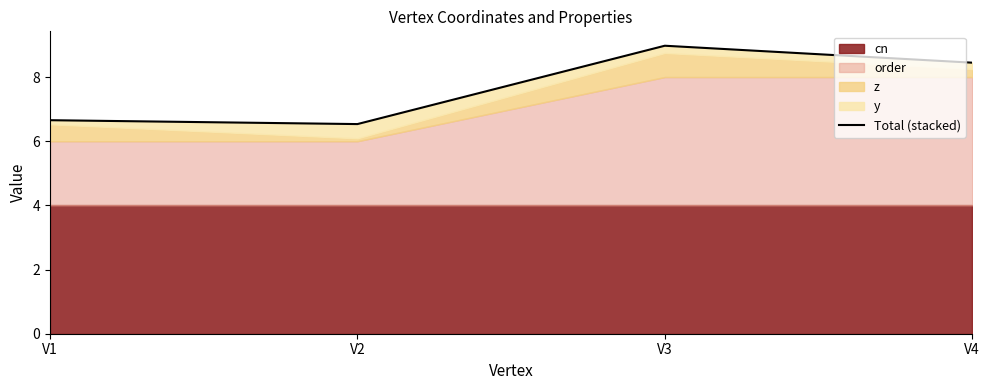

Where is the data nearest to the value 7?

V1